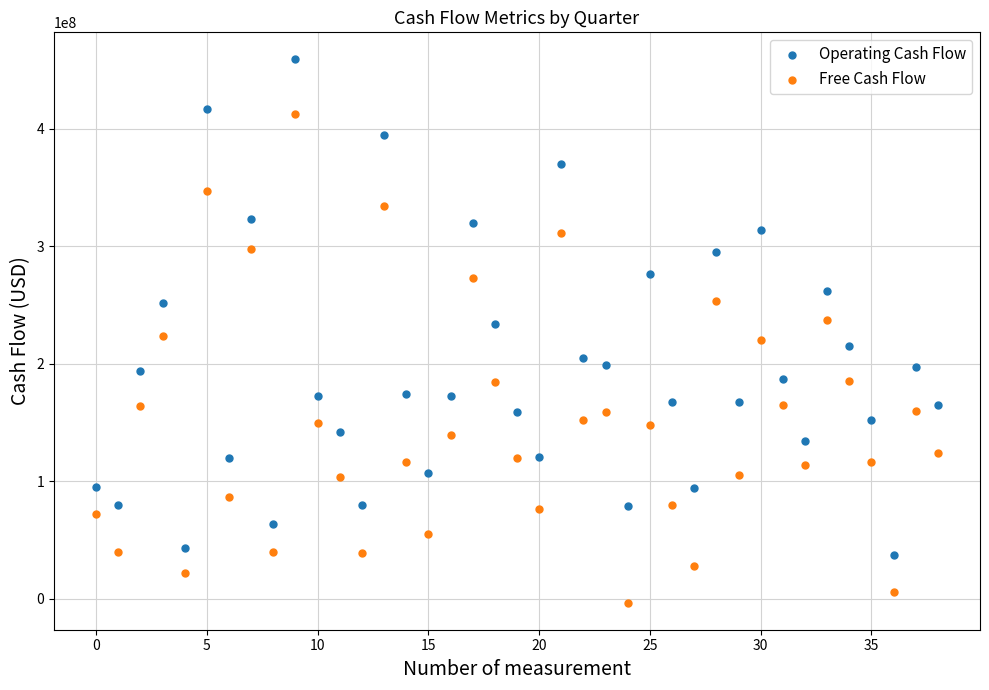

Across all data points, what is the range of Y values (max minus min)?

462200000